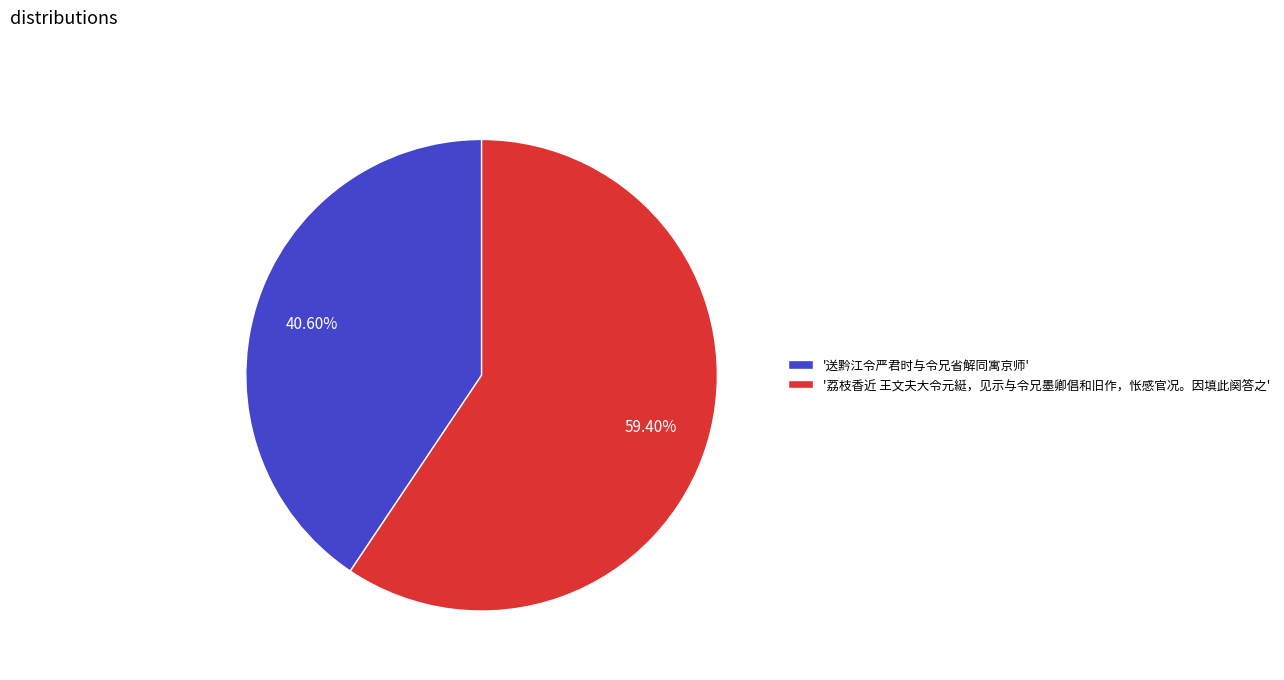

What is the largest slice in the pie chart?

'荔枝香近 王文夫大令元綎，见示与令兄墨卿倡和旧作，怅感官况。因填此阕答之'